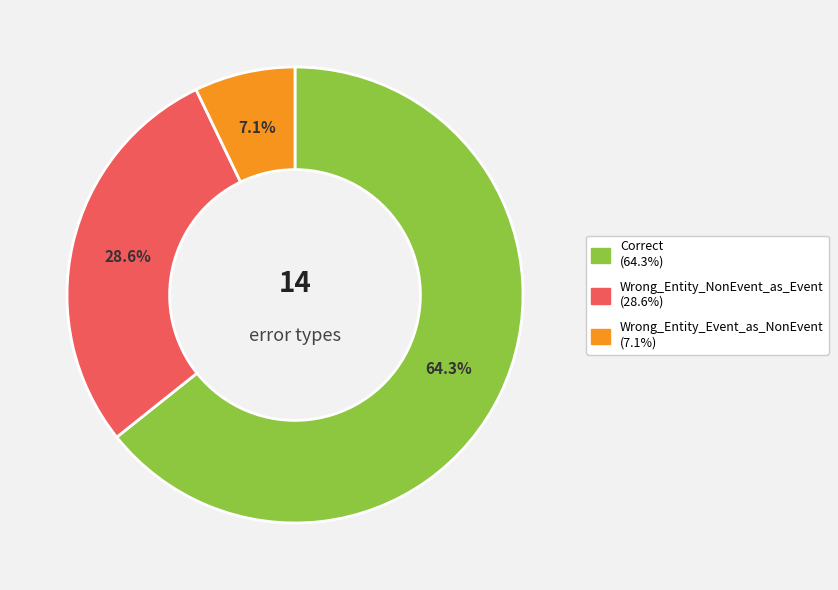

Is the sum of Wrong_Entity_NonEvent_as_Event and Wrong_Entity_Event_as_NonEvent greater than half?

No